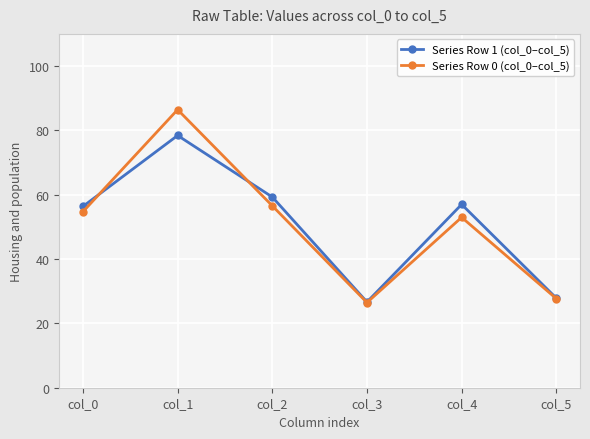

Does the chart have visible grid lines?

Yes